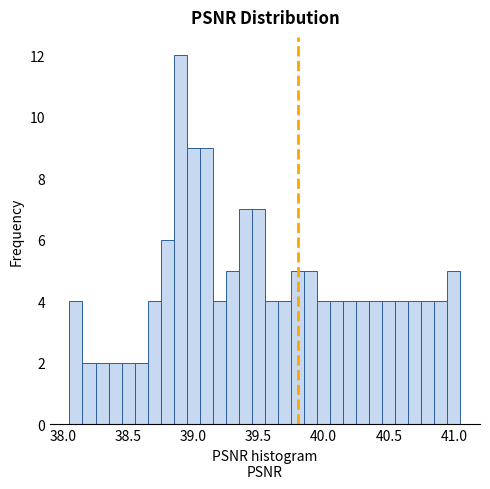

Read against the x-axis, roughly where is the centre of the tallest bar?

38.90